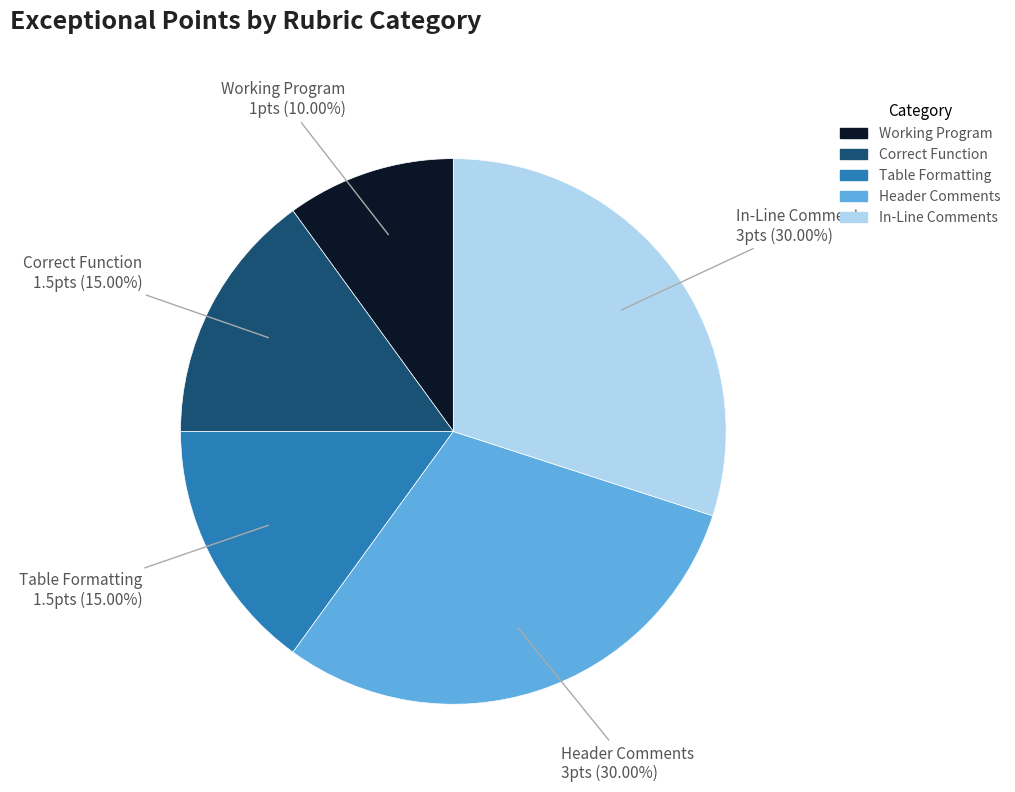

Does Correct Function account for over 50% of the chart?

No